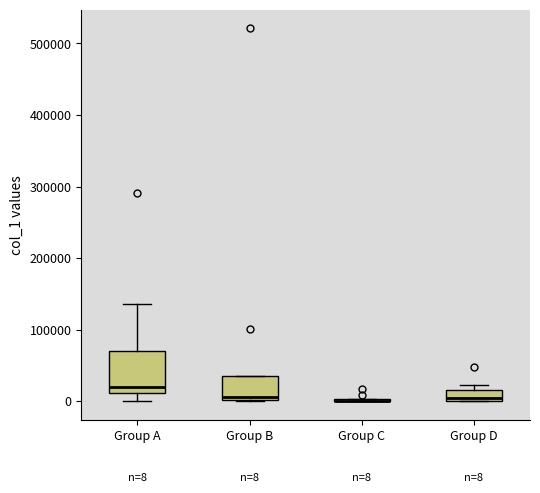

Which box is the tallest, from its lower edge to its upper edge?

Group A